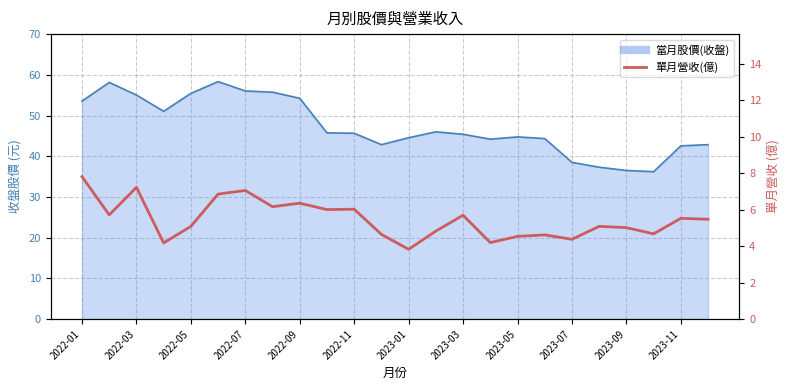

What is the average value?

5.5